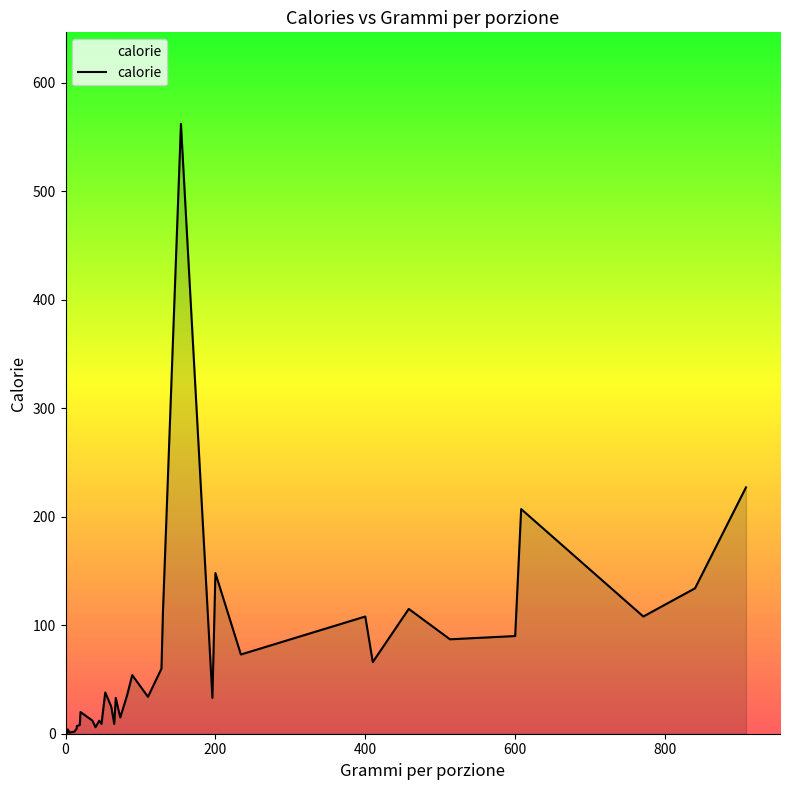

What is the sum of the values at 61 and 3?

26